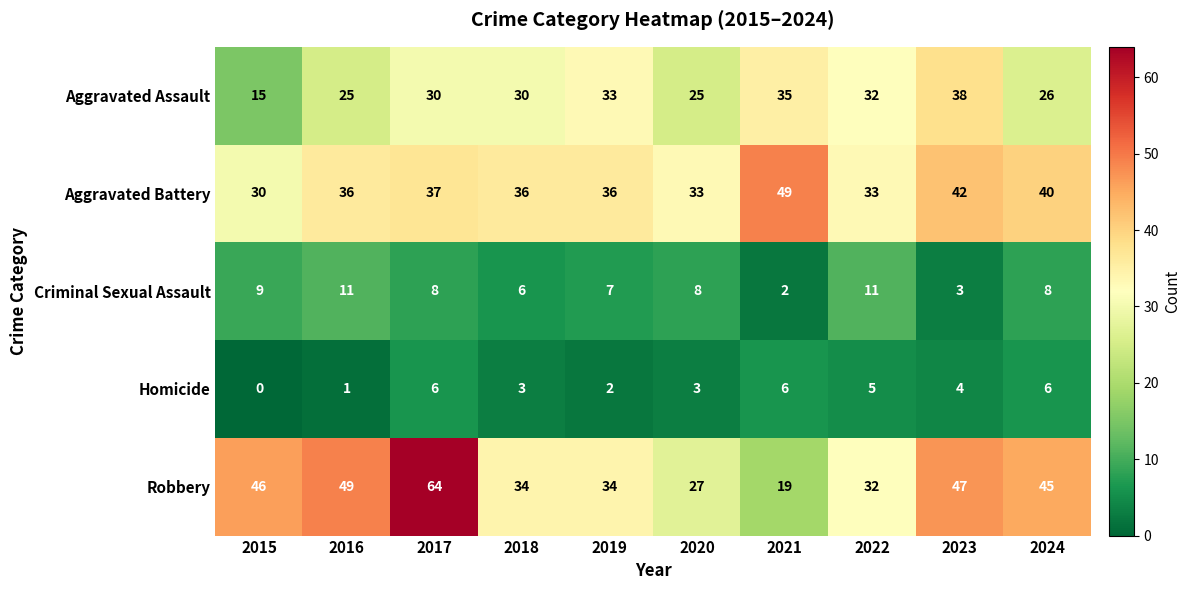

How many series are shown in this chart?

5